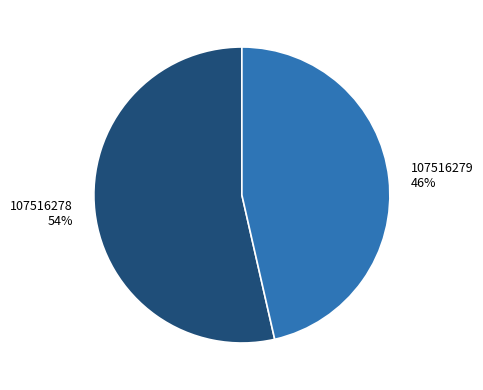

Is there any slice that represents more than half of the pie?

Yes